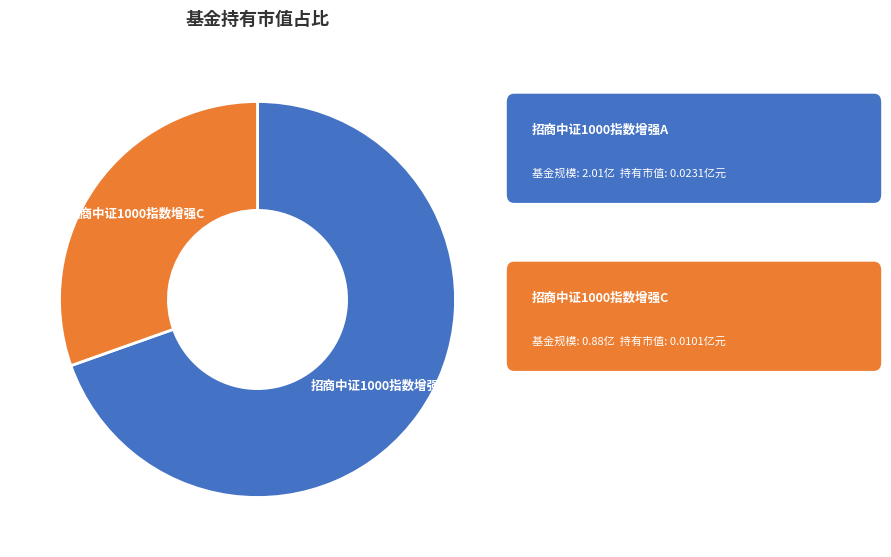

Is there any slice that represents more than half of the pie?

Yes